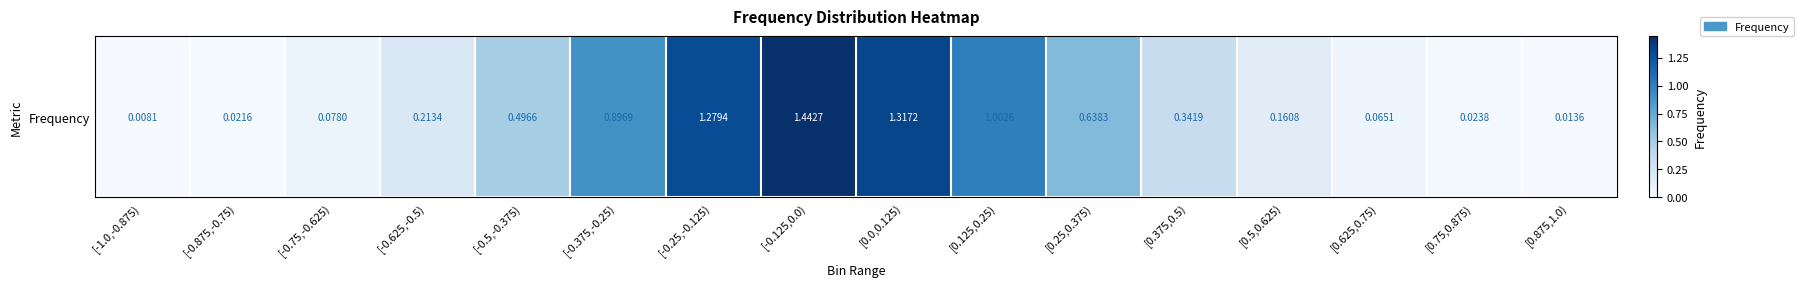

Which category has the highest value across all series?

[-0.125,0.0)